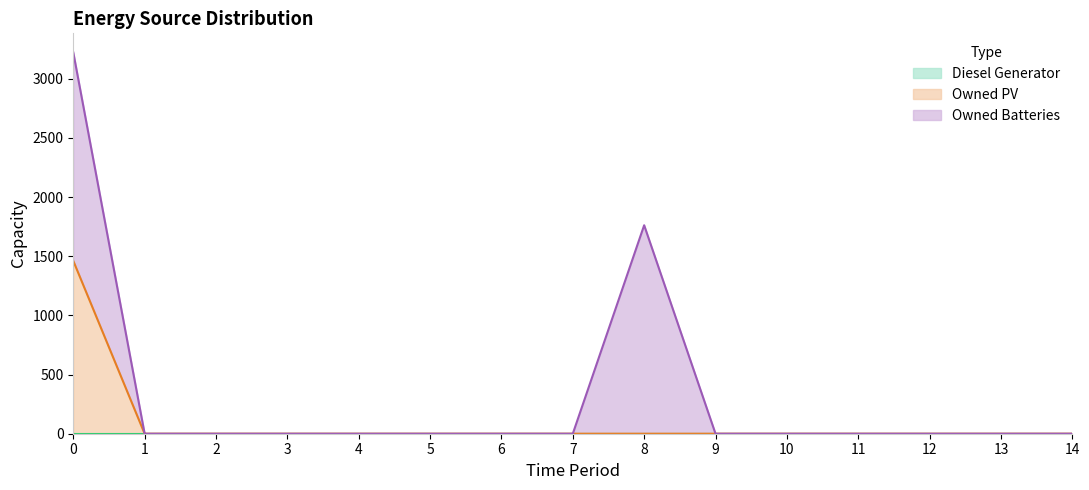

How many lines are shown in the chart?

3